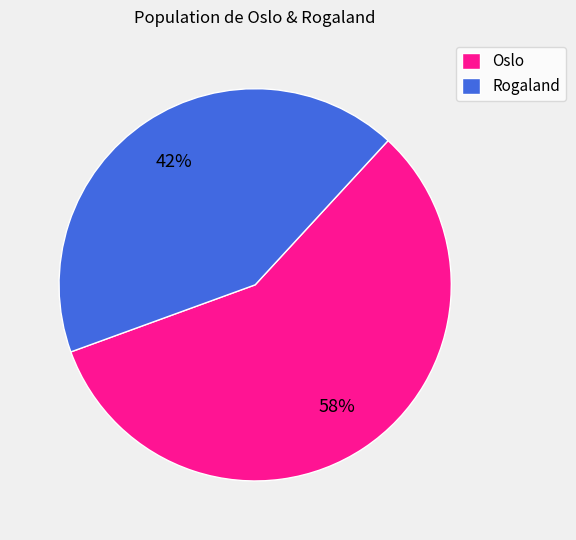

Combined, do Oslo and Rogaland account for over 50%?

Yes